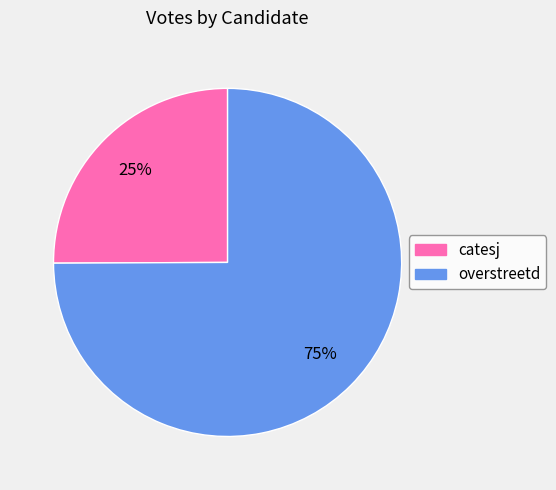

How many segments does this pie chart have?

2